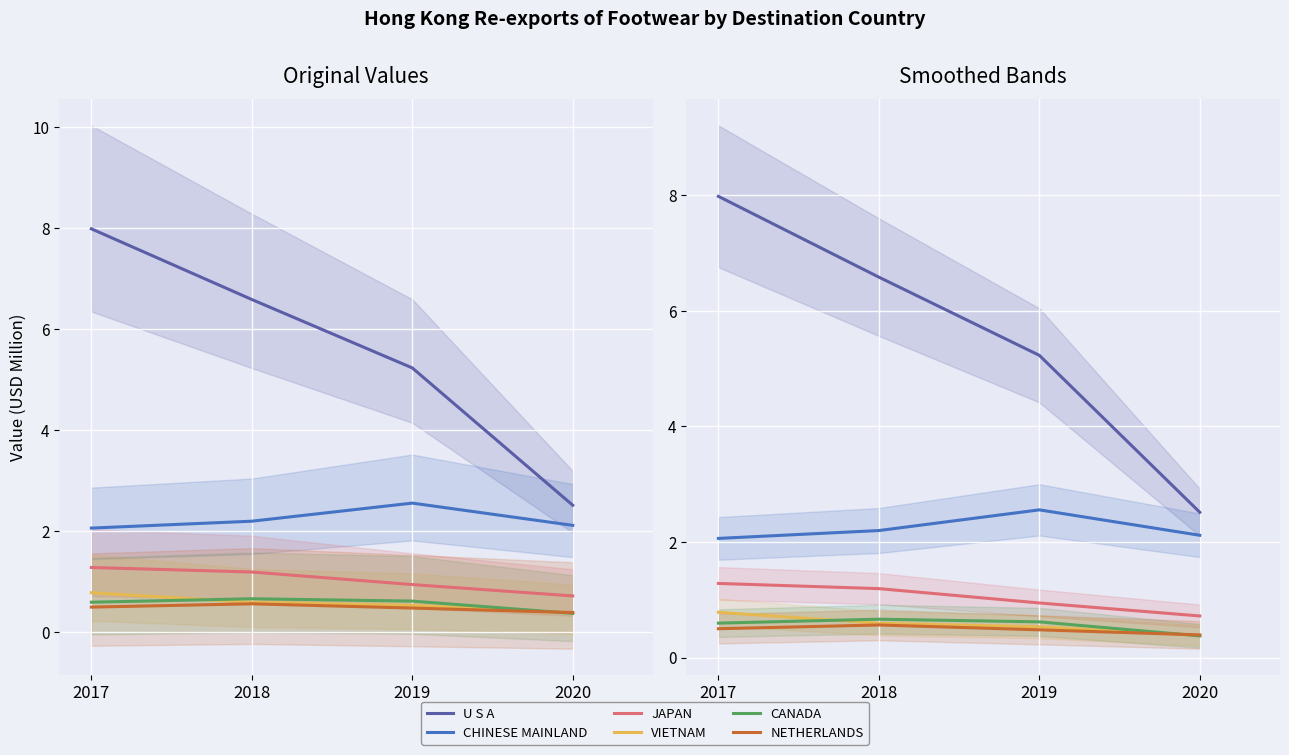

Which series has the widest spread of values?

U S A